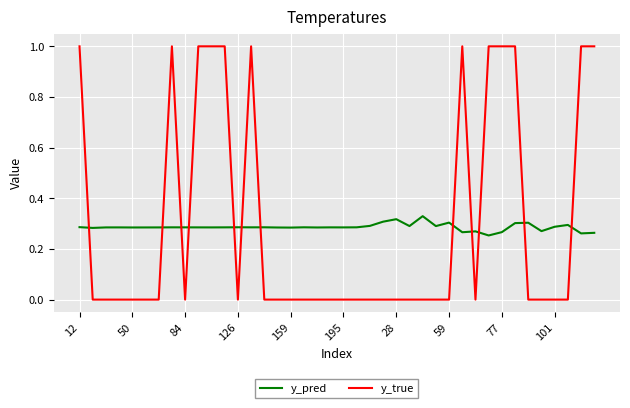

How many lines are shown in the chart?

2